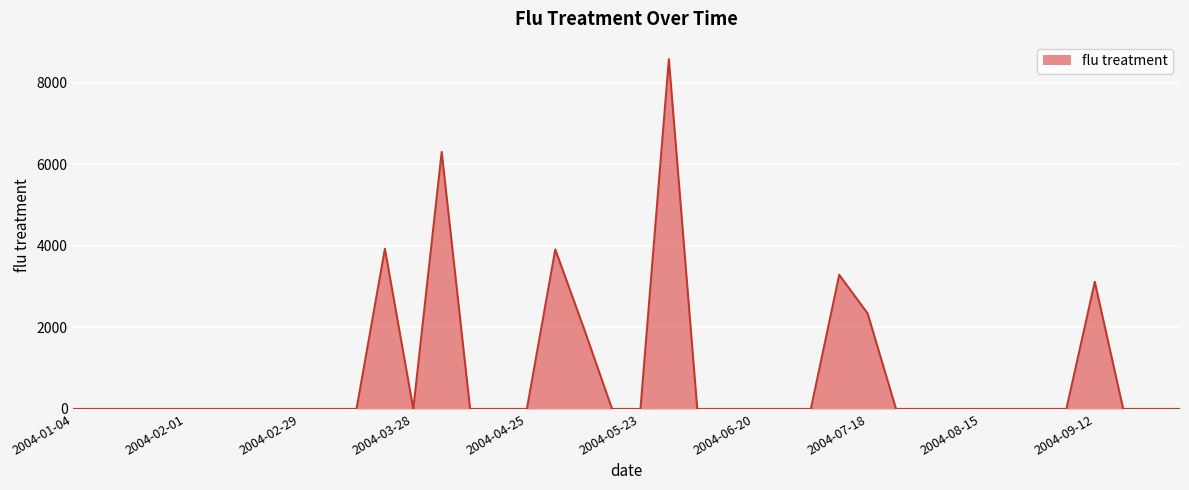

What is the difference between the maximum and minimum values?

8580.1